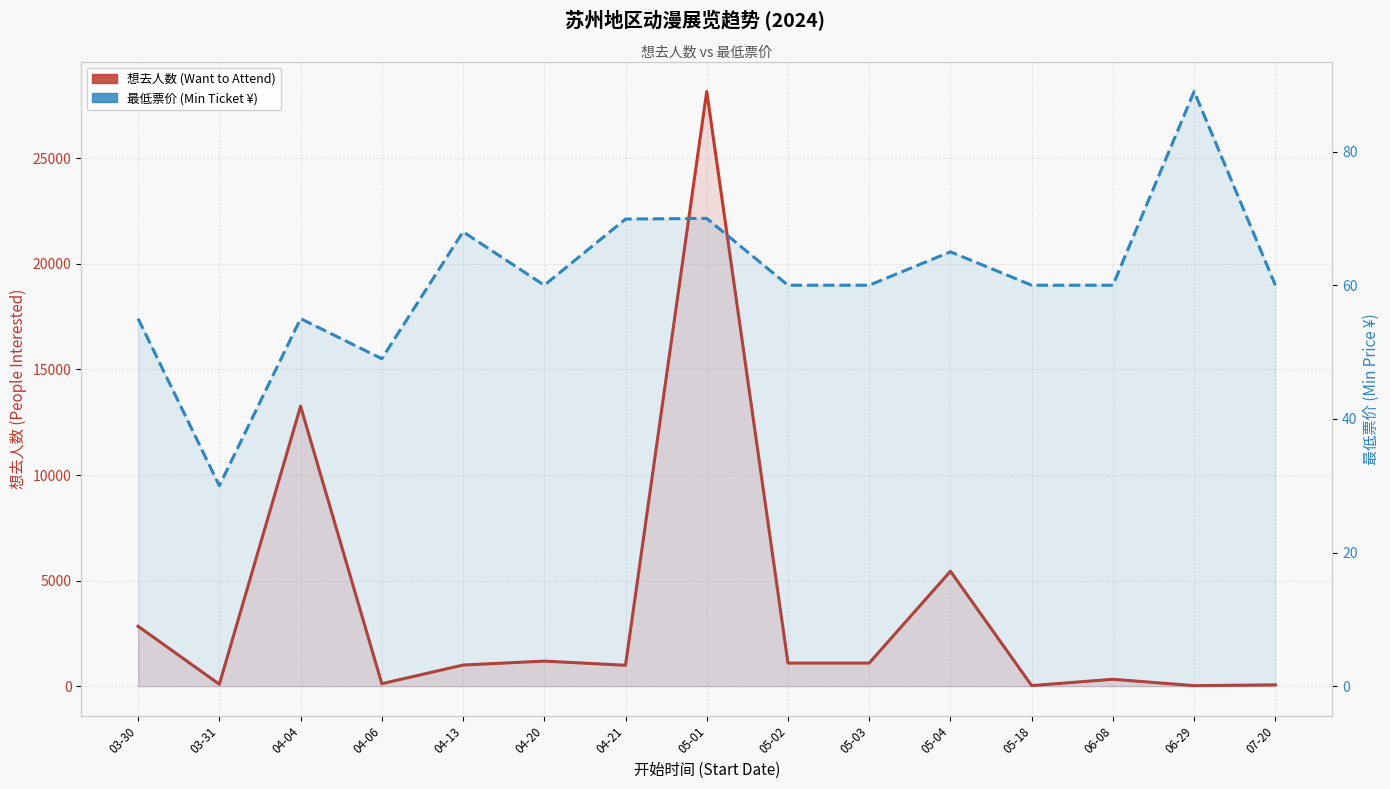

At which category does 最低票价 (Min Ticket ¥) reach its first local peak?

04-04